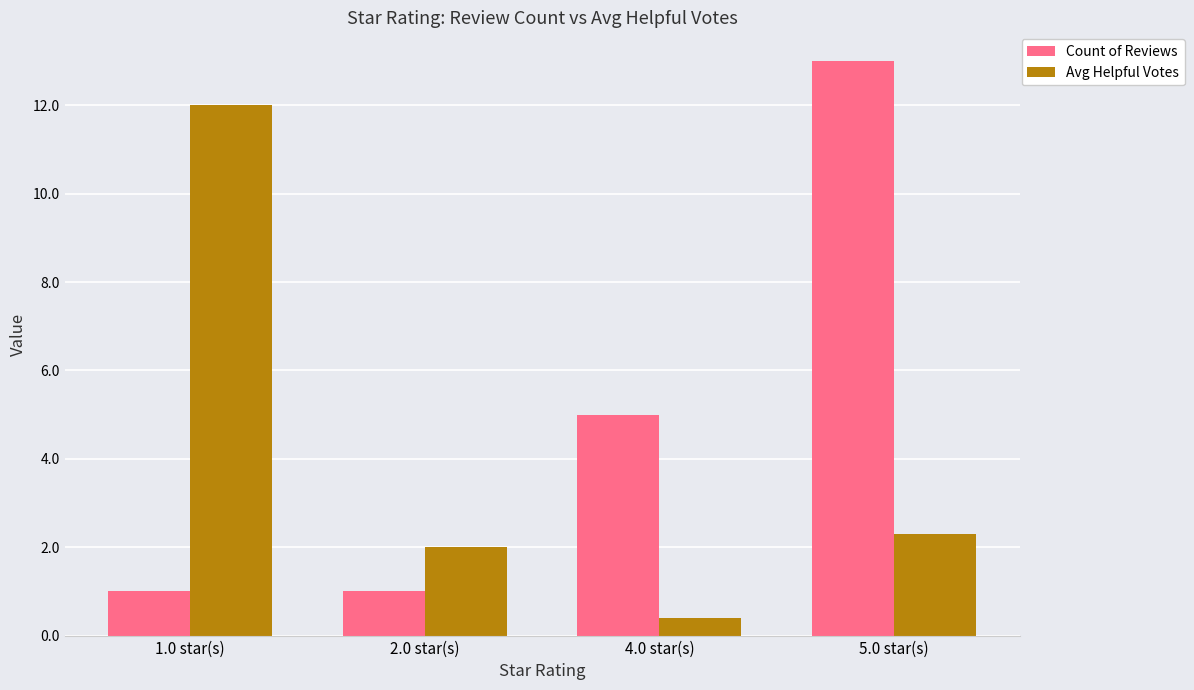

Between 2.0 star(s) and 5.0 star(s), which series saw the biggest shift?

Count of Reviews